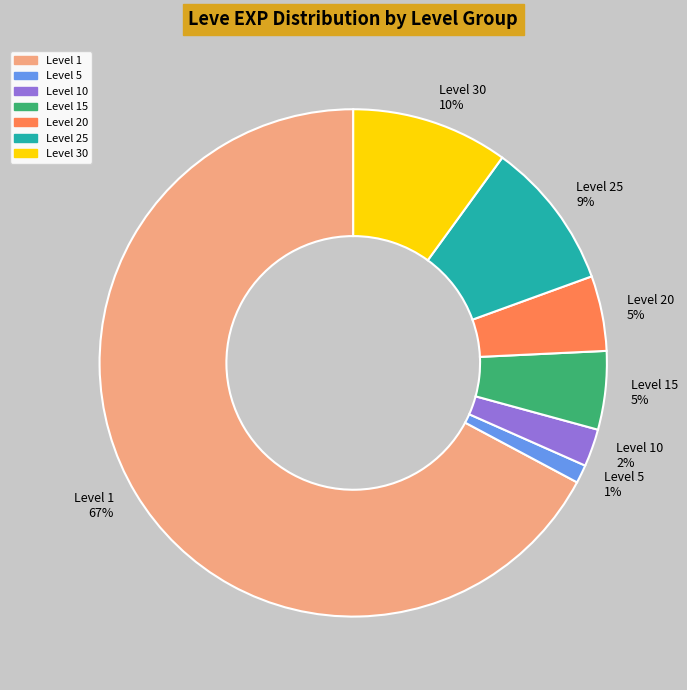

The Level 30 slice represents 10% of the pie. True or false?

True